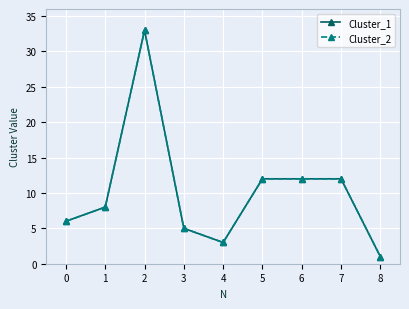

Which series changed the most between 1 and 6?

Cluster_1